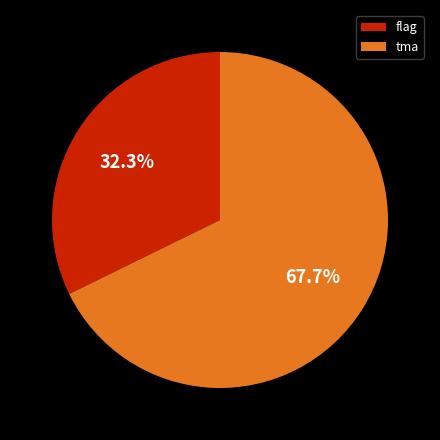

Does flag account for over 50% of the chart?

No